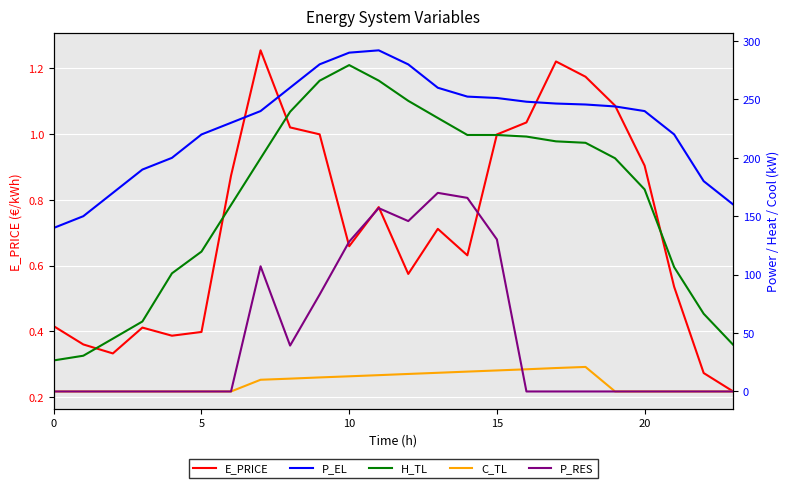

What is the sum of all H_TL values?

3945.8